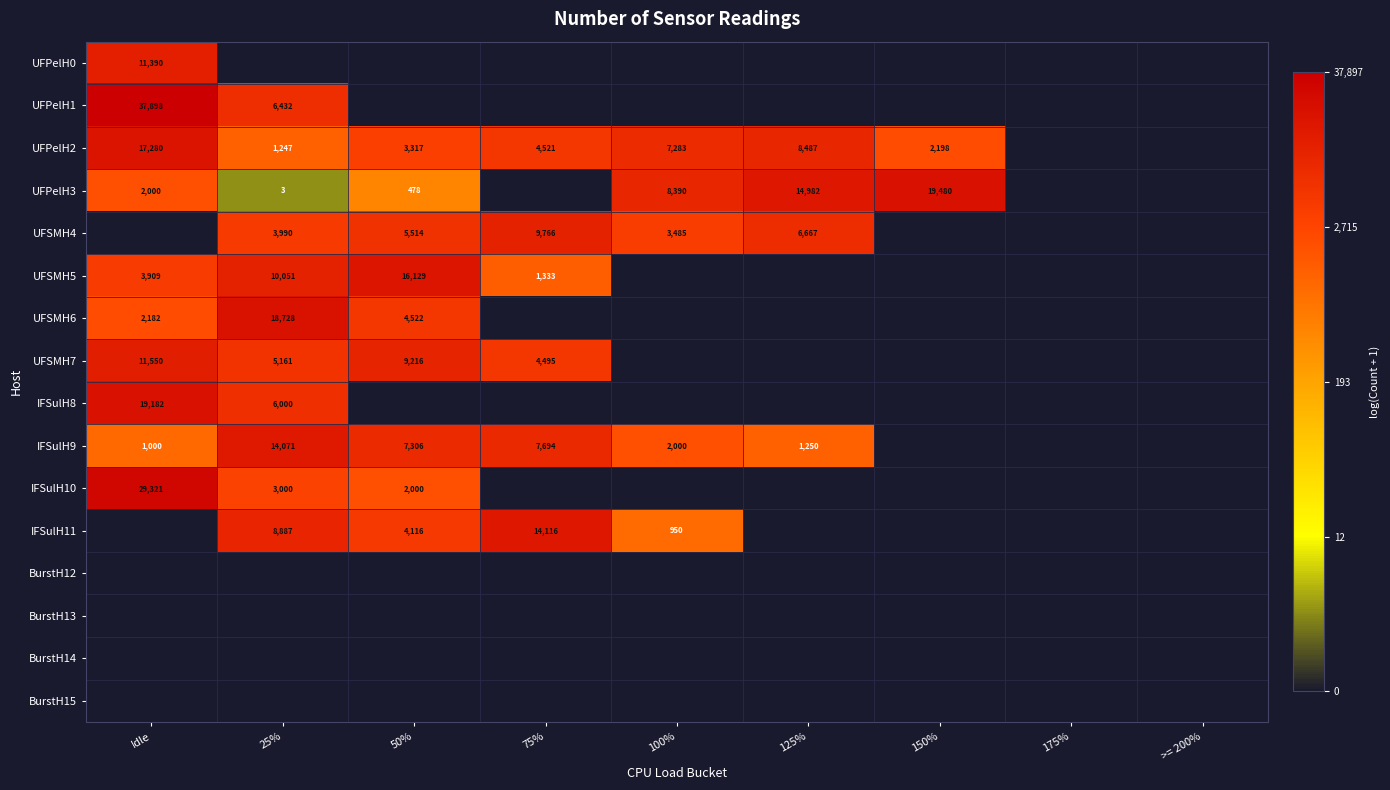

What is the sum of the IFSulH11 values at 100% and 25%?

9837